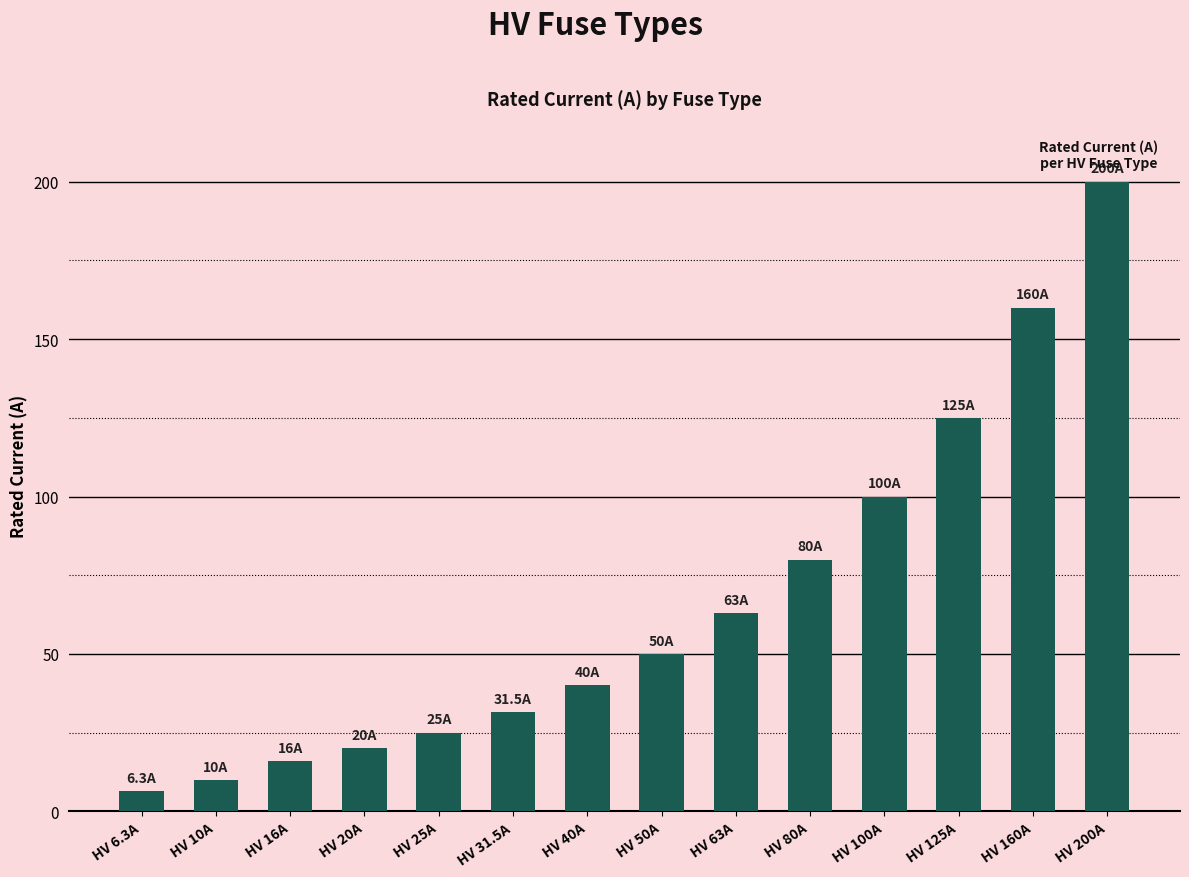

What is the change in value from HV 50A to HV 160A?

+110.0